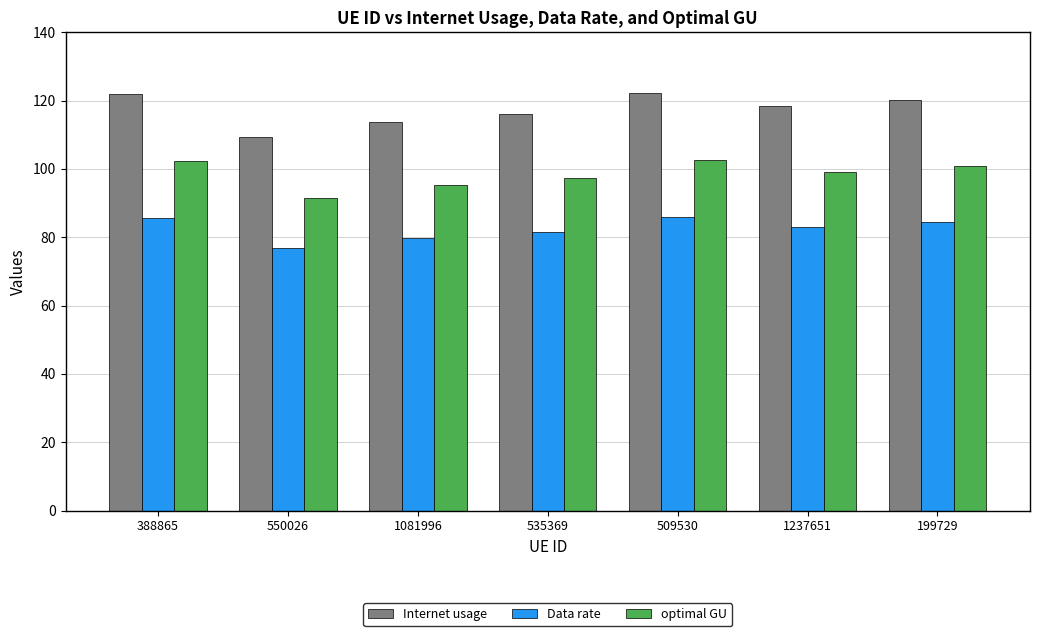

List the series in order of their overall mean, lowest first.

Data rate, optimal GU, Internet usage